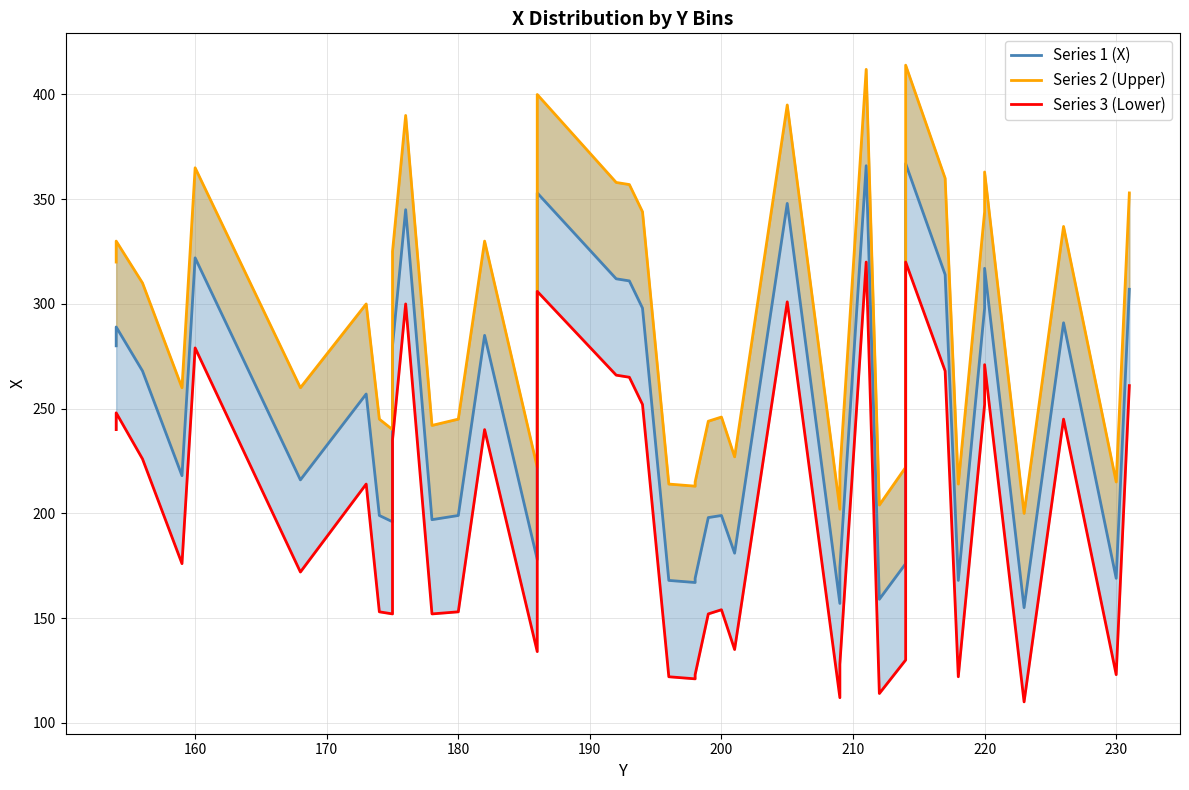

True or false: Series 2 has more than 1 interior local peaks.

True